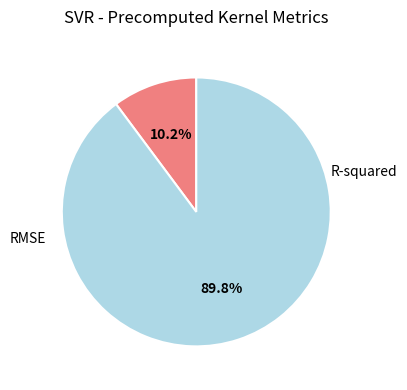

To the nearest percent, what portion does RMSE represent?

90%